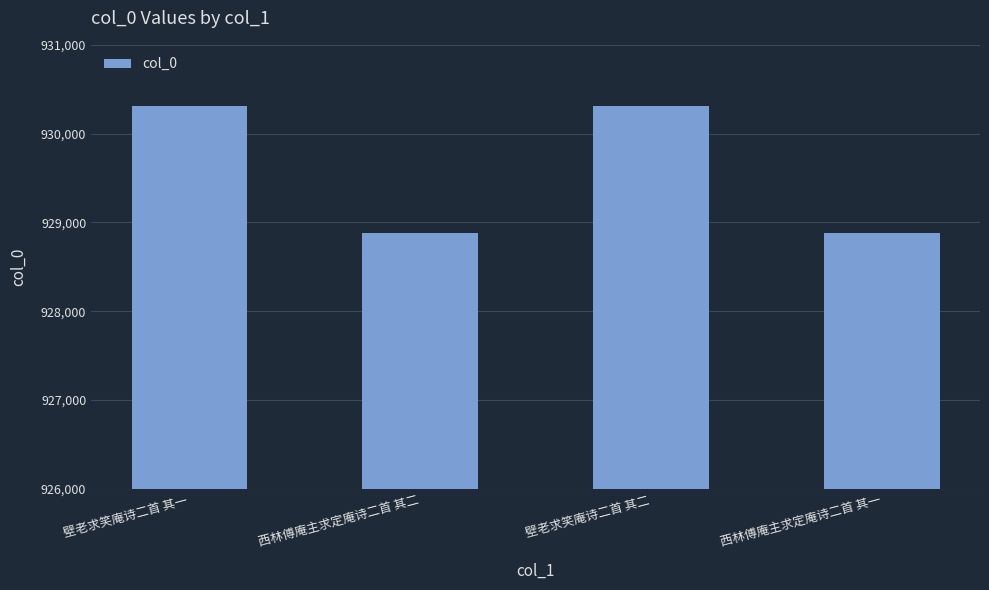

The chart shows a value of 928878 at 西林傅庵主求定庵诗二首 其一. True or false?

True